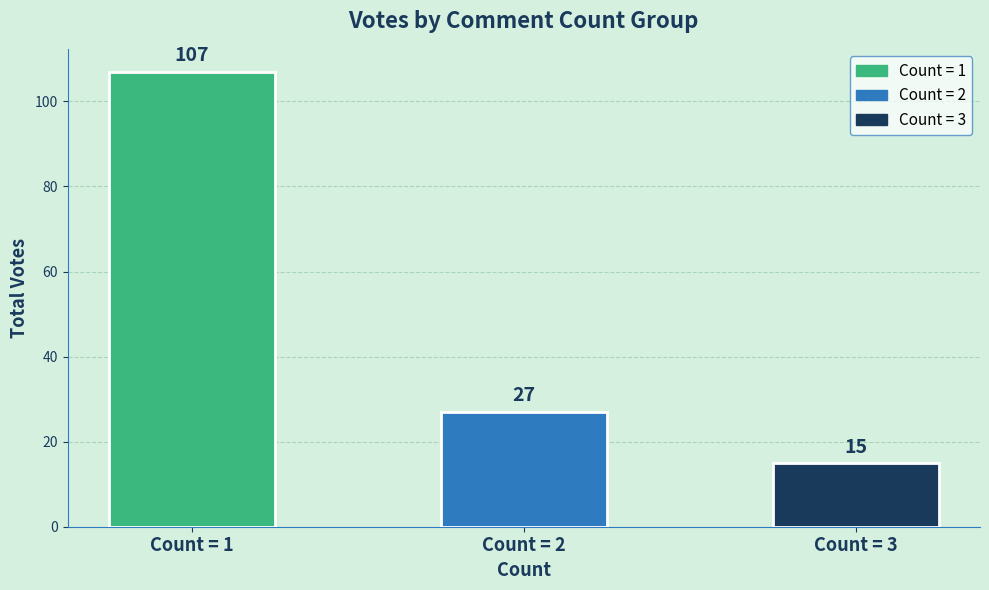

Are the bars grouped side by side (vs. stacked)?

No